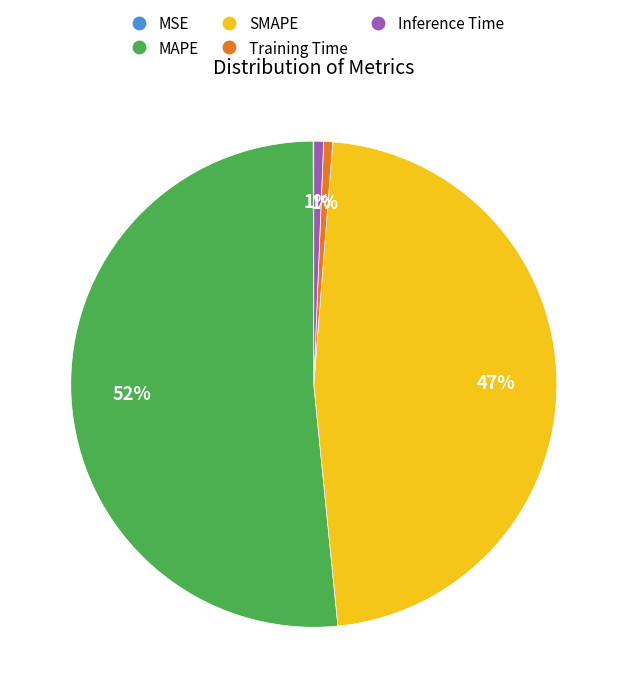

What percentage is the Inference Time slice, to the nearest percent?

1%